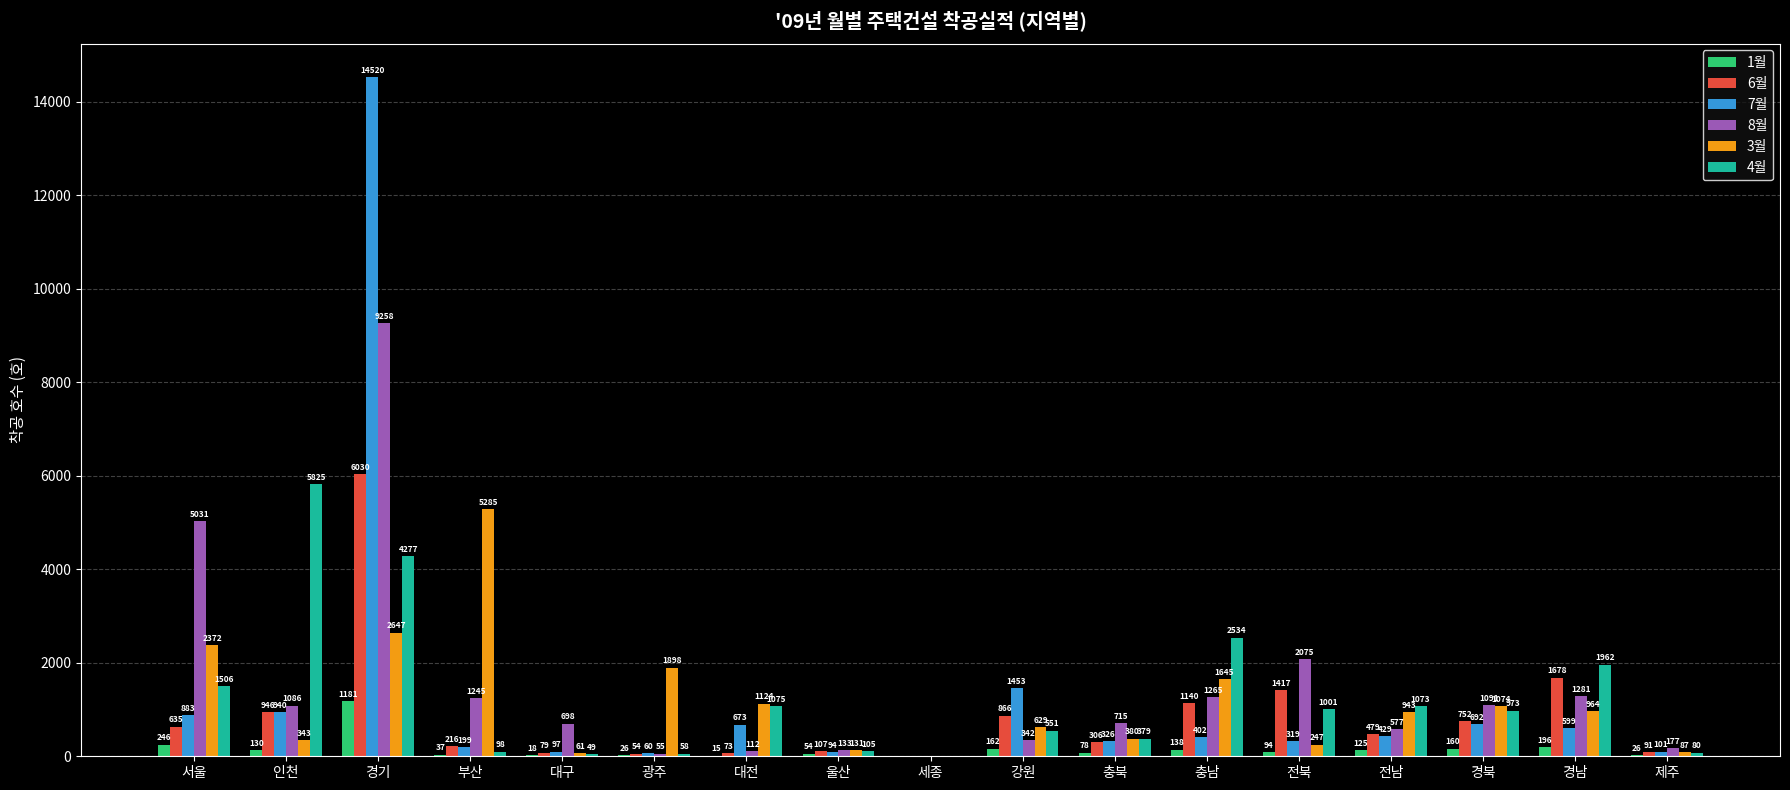

What is the spread (max minus min) of values at 충남?

2396